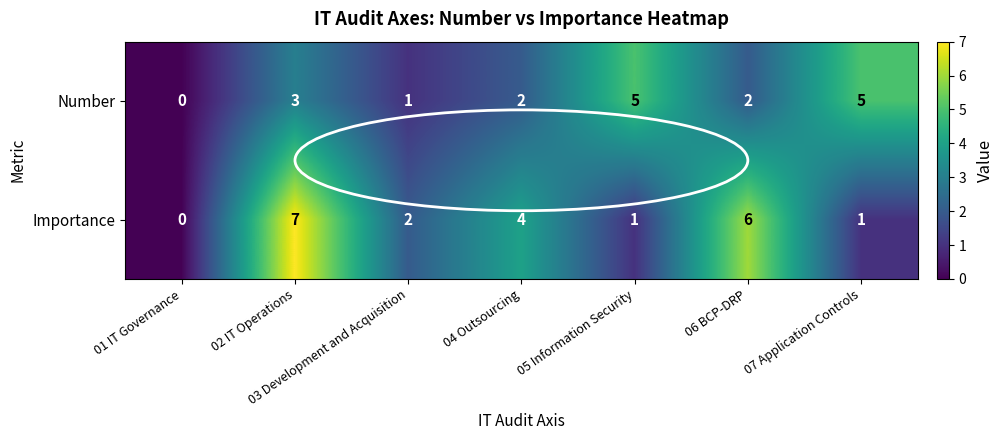

Which series has the largest range (max minus min)?

Importance